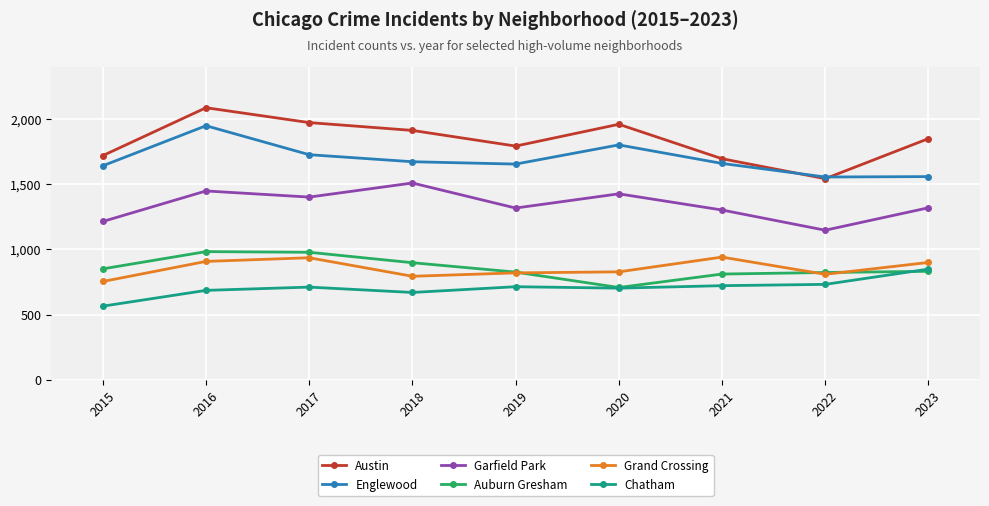

At which label is Englewood closest to 1751?

2017